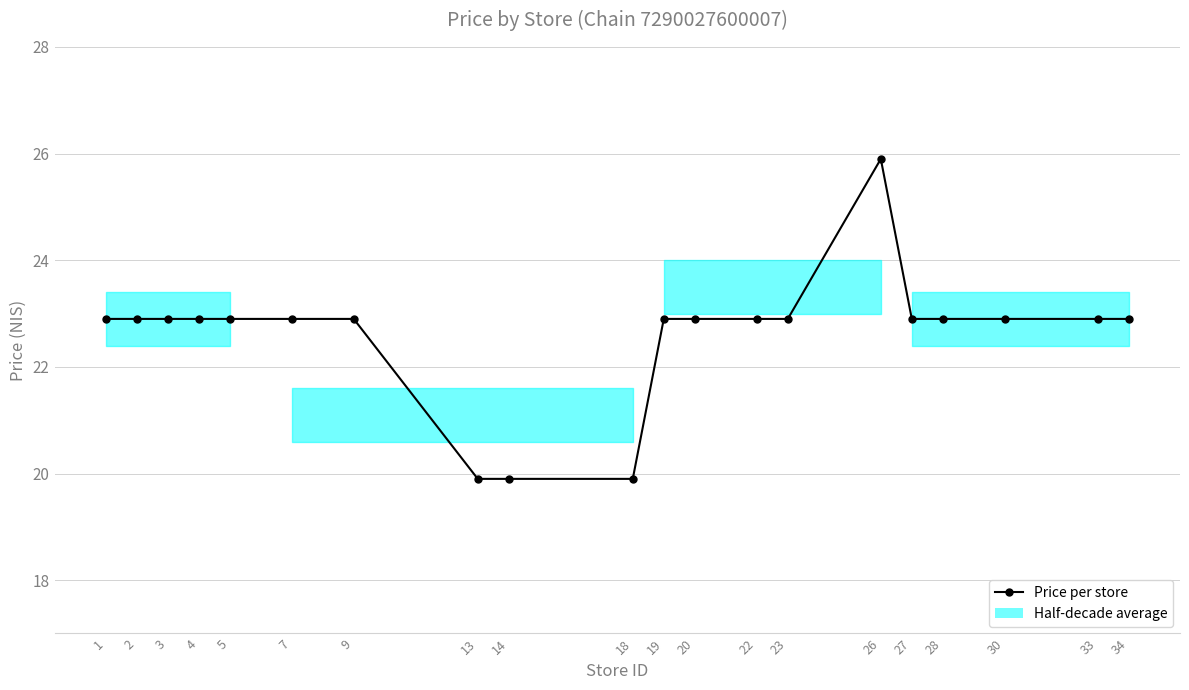

List the labels in order of value, largest first.

26, 1, 2, 3, 4, 5, 7, 9, 19, 20, 22, 23, 27, 28, 30, 33, 34, 13, 14, 18